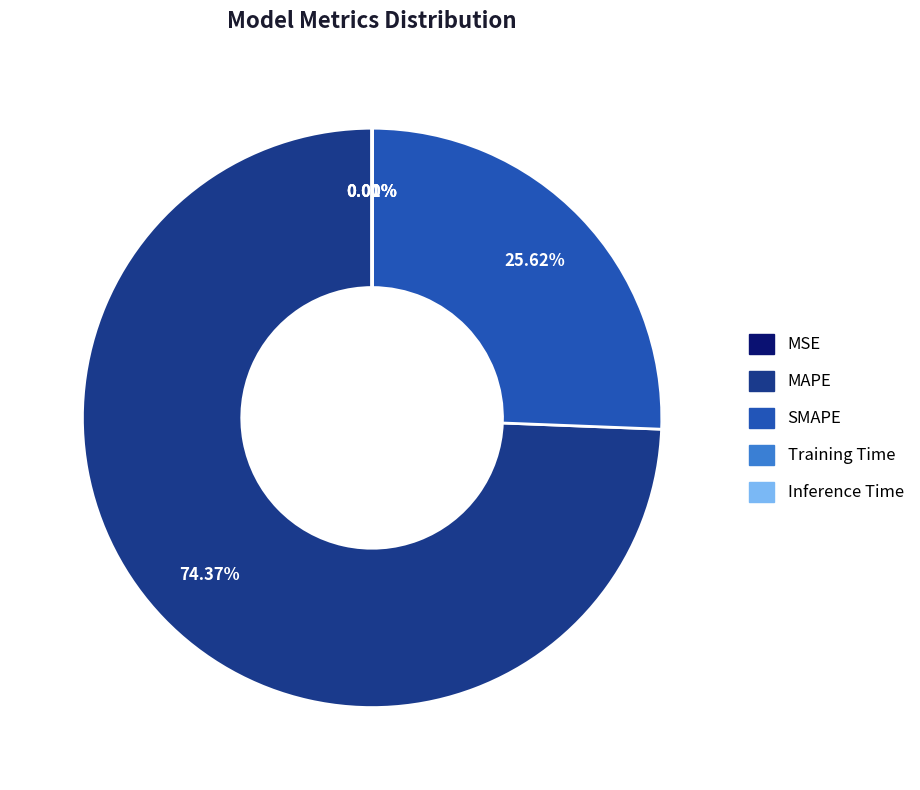

Which slice is the largest?

MAPE